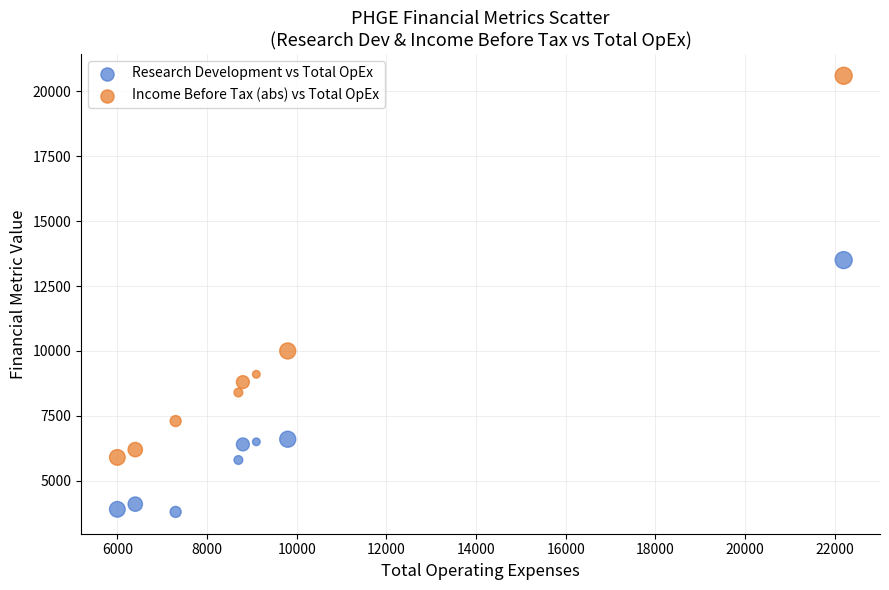

Which series reaches the minimum Y coordinate?

Research Development vs Total OpEx